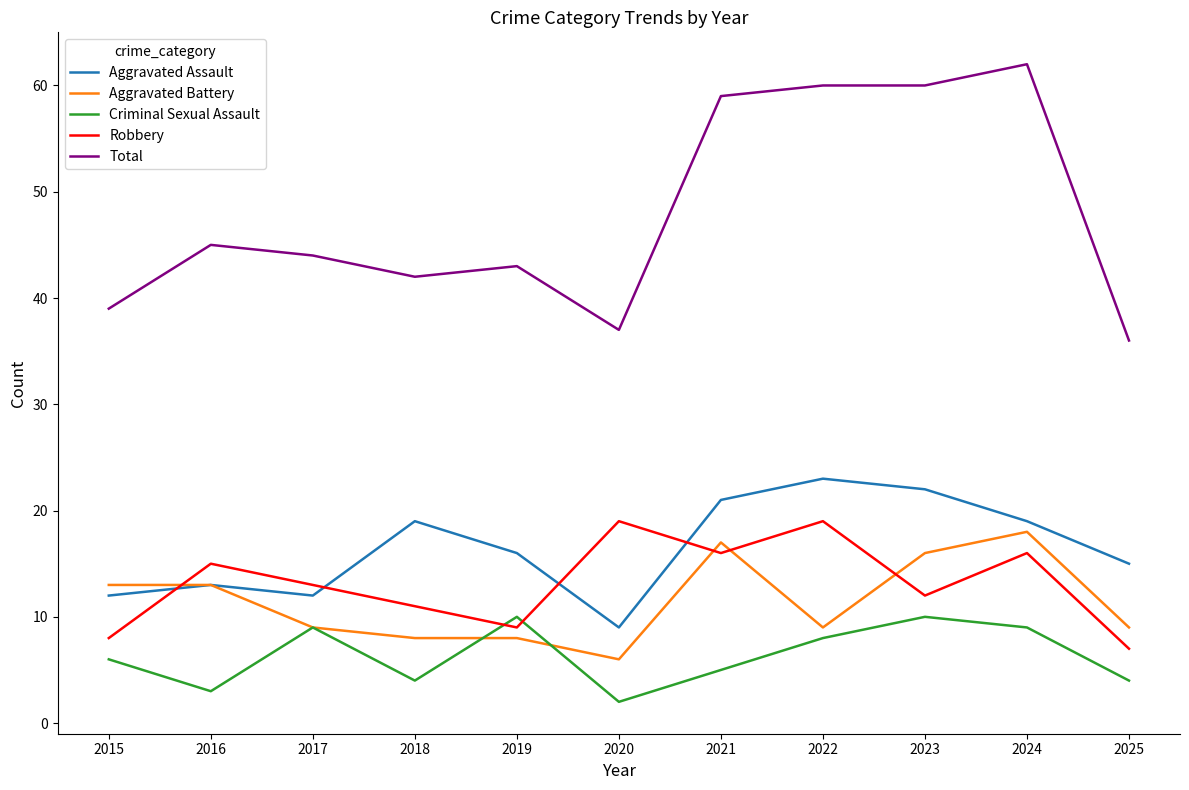

True or false: Criminal Sexual Assault has more than 1 interior local peaks.

True